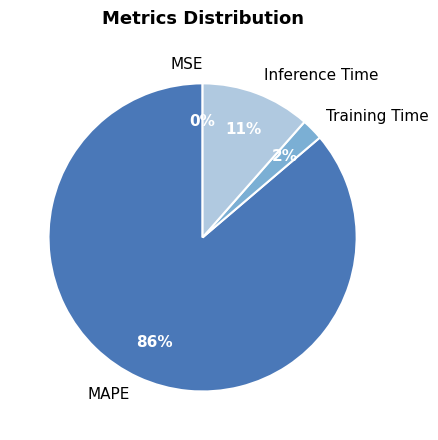

To the nearest percent, what is the average slice percentage?

25%